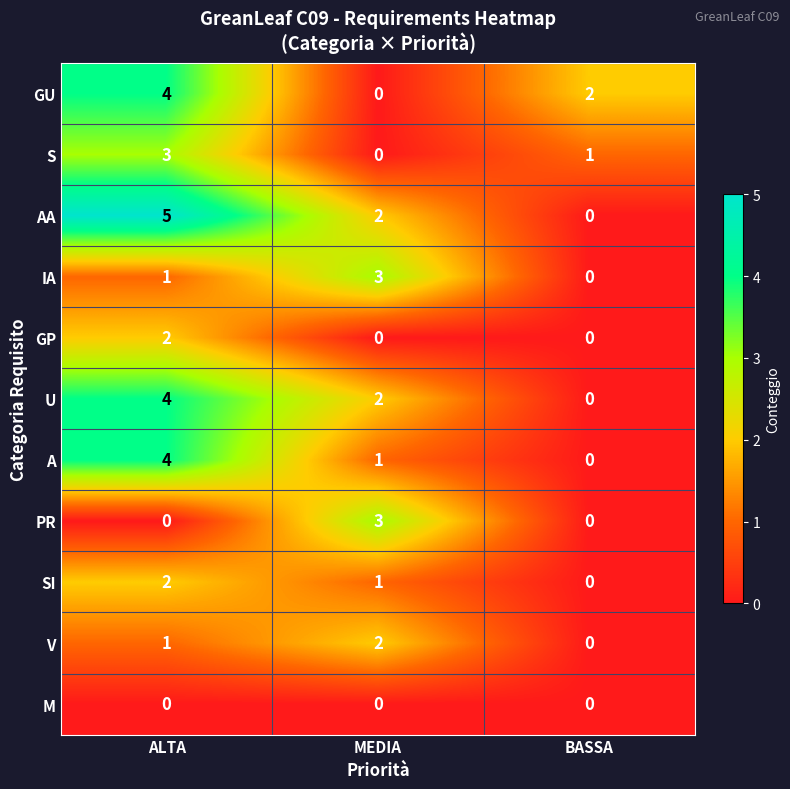

At which category is the sum across all series the highest?

ALTA